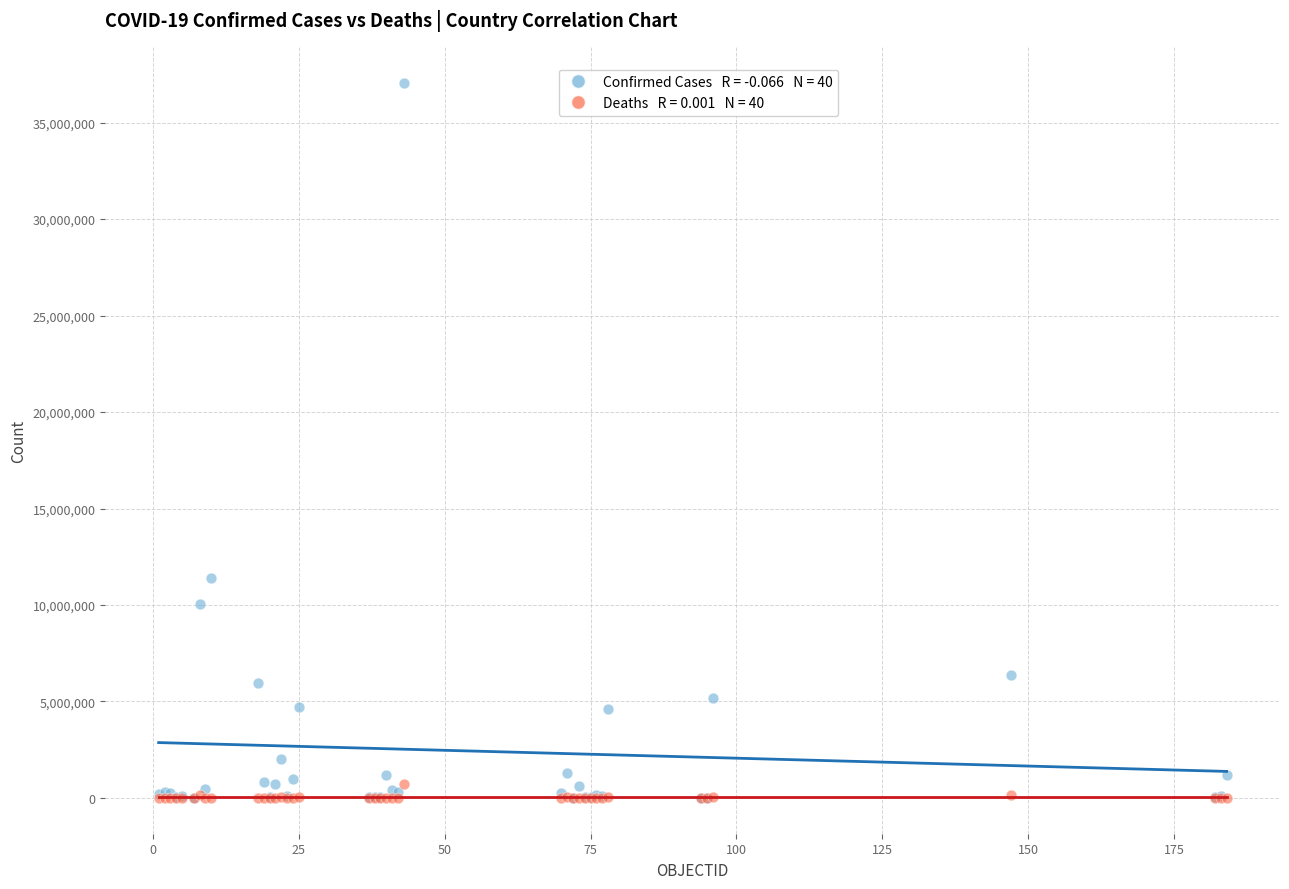

Across all series, what Y value is closest to 18538037?

11401996